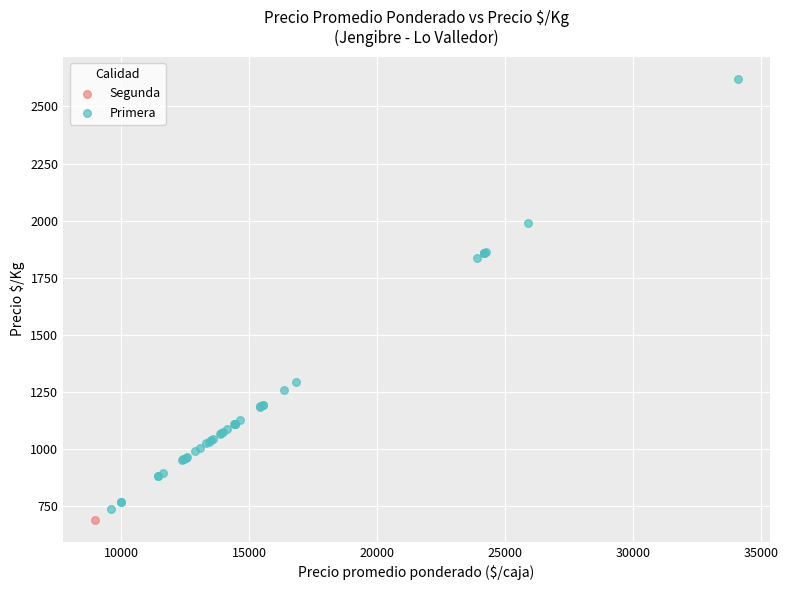

What are all the series names shown in the legend?

Segunda, Primera